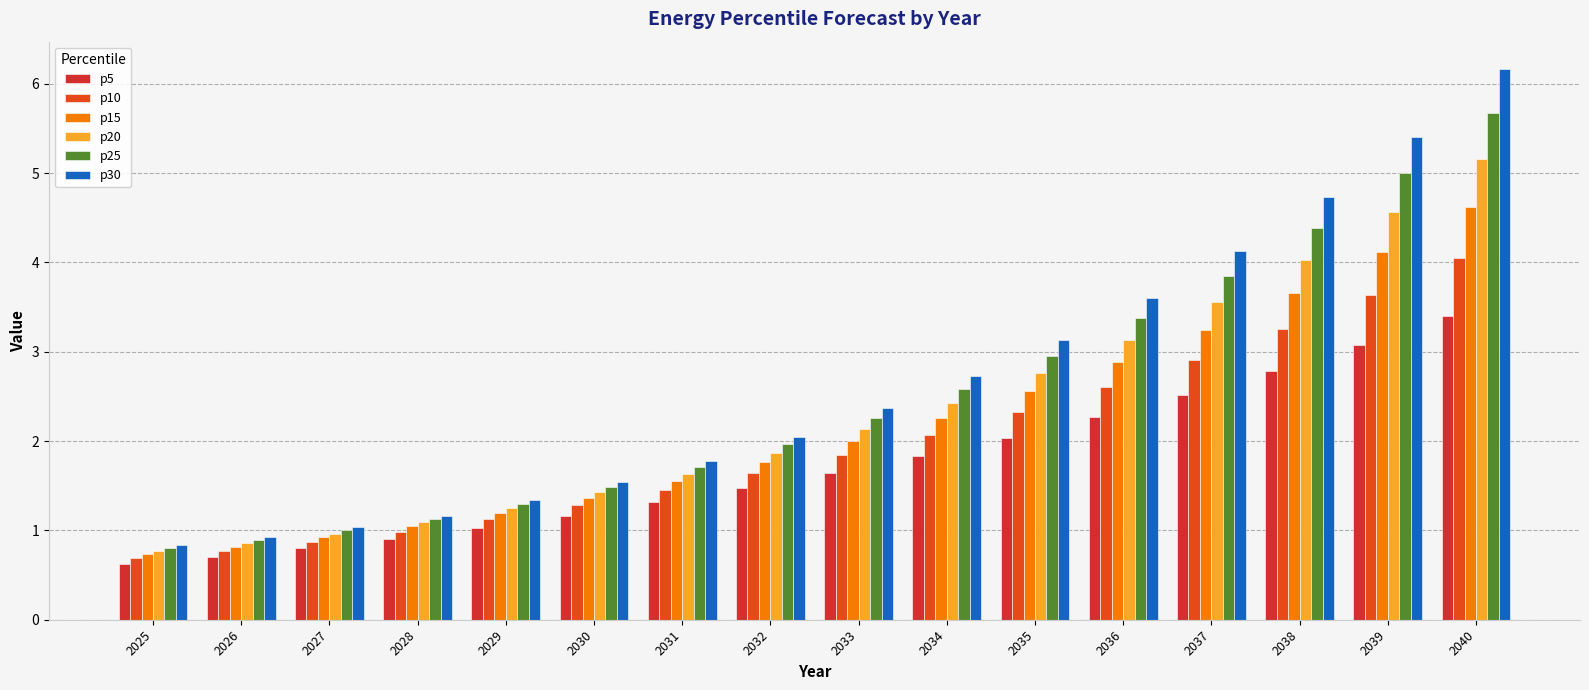

Which series has the widest spread of values?

p30